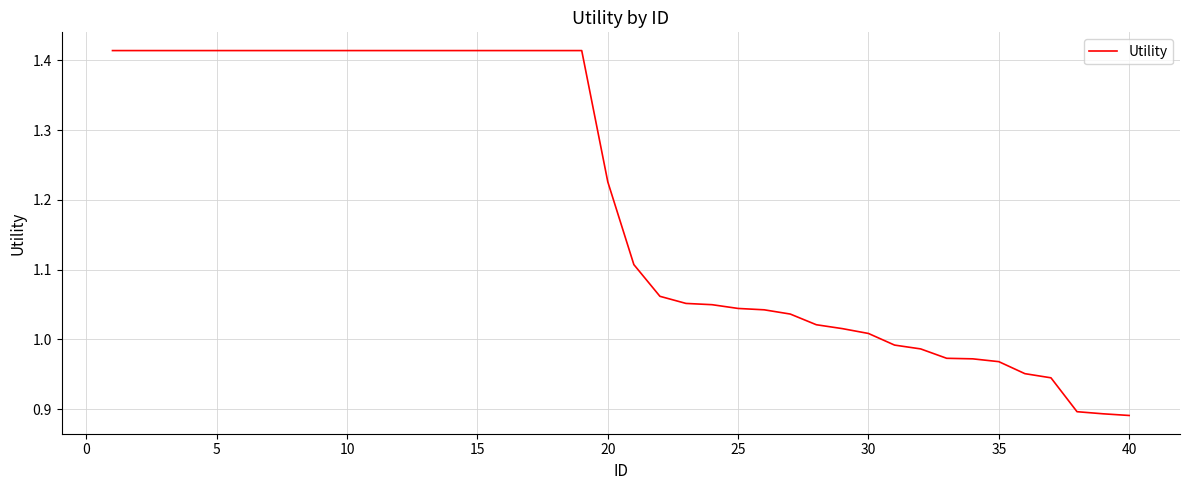

Count the number of values greater than 1.

30